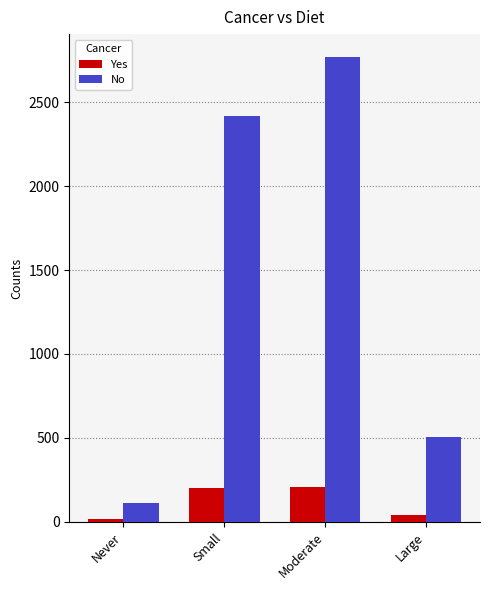

Rank the series by their maximum value, from highest to lowest.

No, Yes